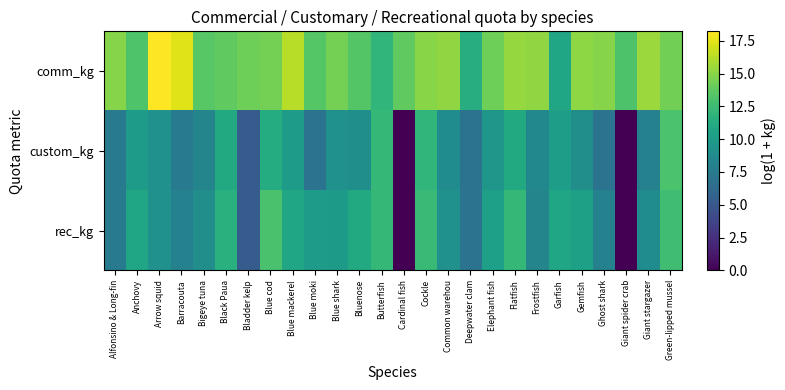

Reading left to right, extract all data points from this chart.

comm_kg: Alfonsino & Long-fin=14.9	Anchovy=13.2	Arrow squid=18.2	Barracouta=17.3	Bigeye tuna=13.5	Black Paua=13.8	Bladder kelp=14.2	Blue cod=14.4	Blue mackerel=16.3	Blue moki=13.4	Blue shark=14.4	Bluenose=13.4	Butterfish=12.0	Cardinal fish=13.8	Cockle=15.0	Common warehou=15.2	Deepwater clam=11.4	Elephant fish=14.2	Flatfish=15.3	Frostfish=15.2	Garfish=10.8	Gemfish=15.1	Ghost shark=14.9	Giant spider crab=13.1	Giant stargazer=15.5	Green-lipped mussel=14.3
custom_kg: Alfonsino & Long-fin=7.6	Anchovy=10.0	Arrow squid=9.2	Barracouta=7.6	Bigeye tuna=8.3	Black Paua=11.0	Bladder kelp=5.3	Blue cod=11.3	Blue mackerel=10.1	Blue moki=6.9	Blue shark=9.2	Bluenose=9.1	Butterfish=12.1	Cardinal fish=0.0	Cockle=12.0	Common warehou=8.9	Deepwater clam=6.9	Elephant fish=9.6	Flatfish=11.1	Frostfish=8.5	Garfish=10.1	Gemfish=9.0	Ghost shark=6.9	Giant spider crab=0.0	Giant stargazer=8.0	Green-lipped mussel=13.1
rec_kg: Alfonsino & Long-fin=7.6	Anchovy=10.7	Arrow squid=9.2	Barracouta=8.0	Bigeye tuna=9.0	Black Paua=11.6	Bladder kelp=5.3	Blue cod=13.0	Blue mackerel=10.8	Blue moki=10.0	Blue shark=9.9	Bluenose=11.1	Butterfish=12.1	Cardinal fish=0.0	Cockle=12.3	Common warehou=9.2	Deepwater clam=6.9	Elephant fish=10.3	Flatfish=12.1	Frostfish=8.3	Garfish=10.8	Gemfish=10.4	Ghost shark=8.0	Giant spider crab=0.0	Giant stargazer=8.9	Green-lipped mussel=12.6